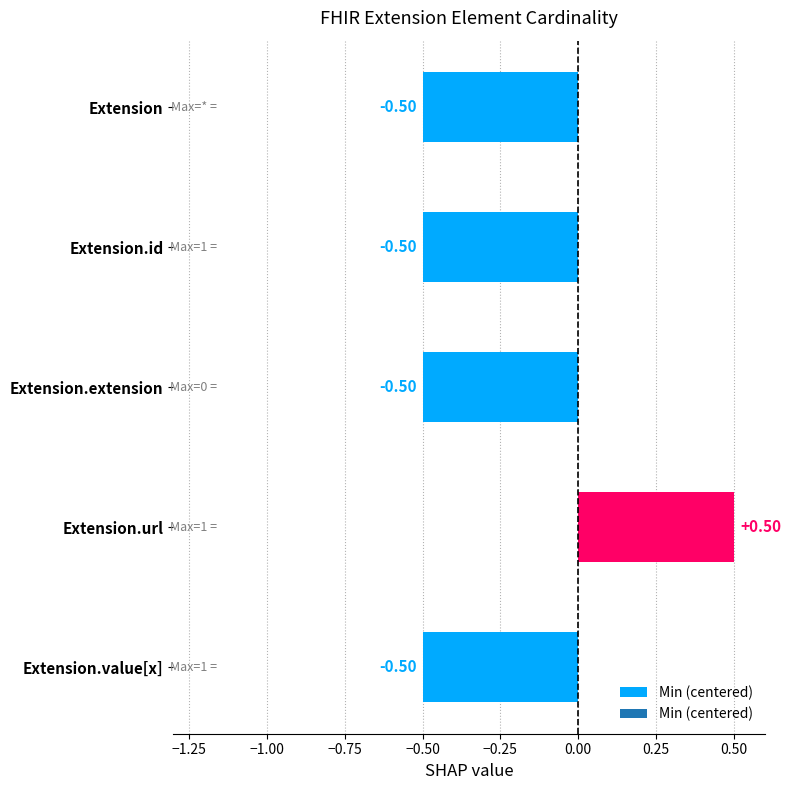

What is the change in value from Extension.id to Extension.url?

+1.0